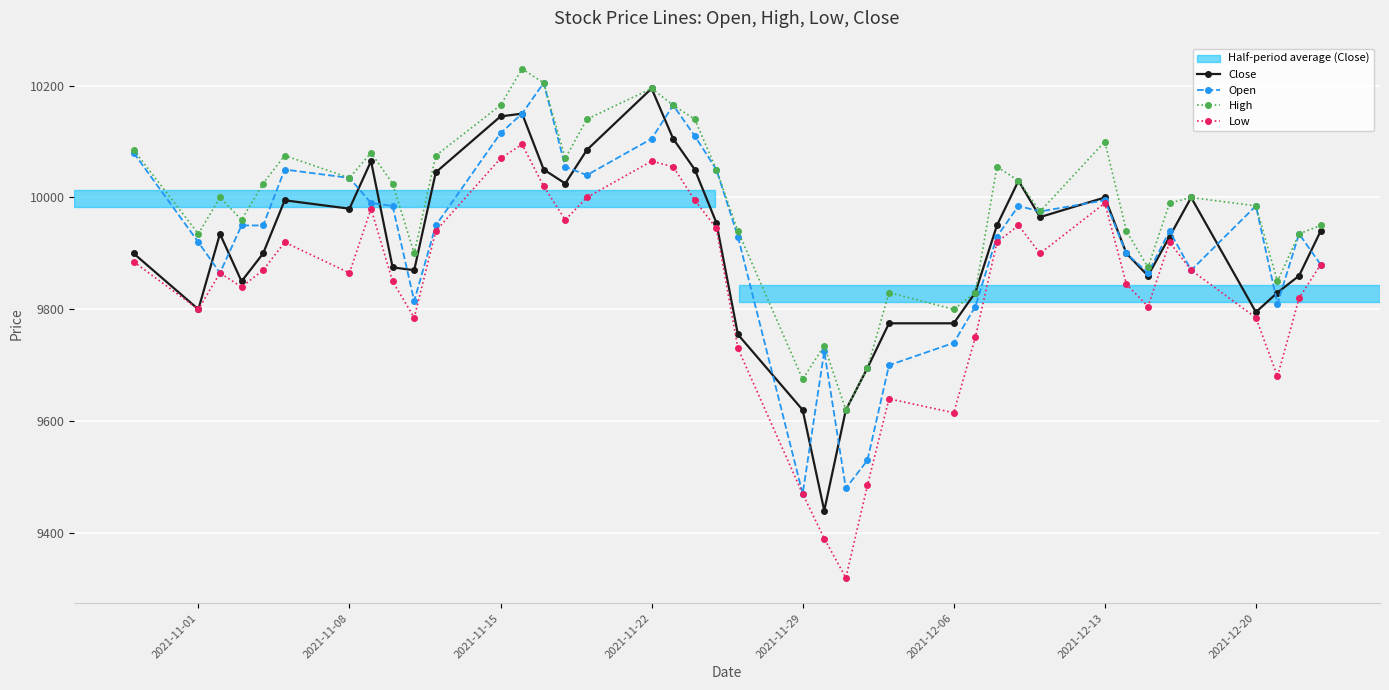

How many data points in High are less than 10000?

19